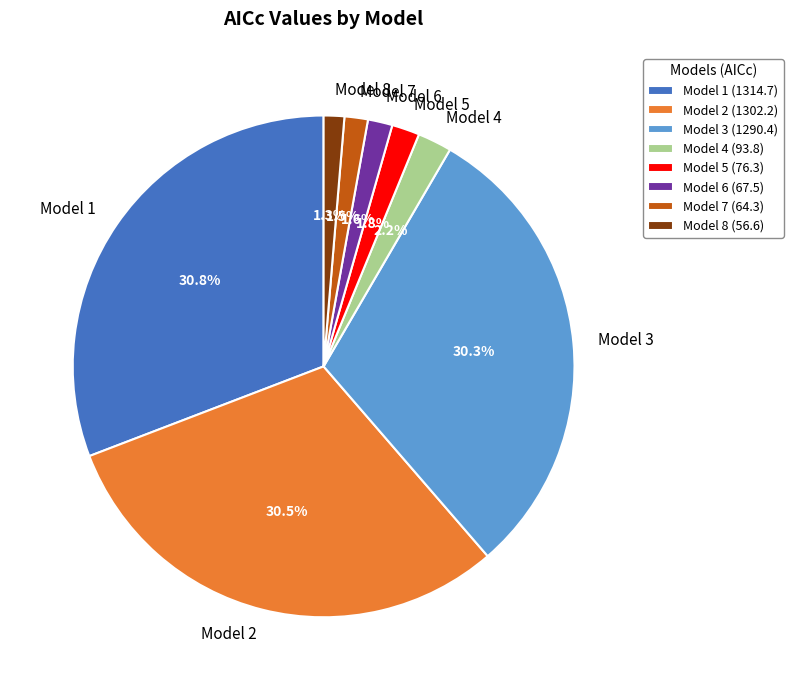

Is Model 3 the majority of the pie?

No